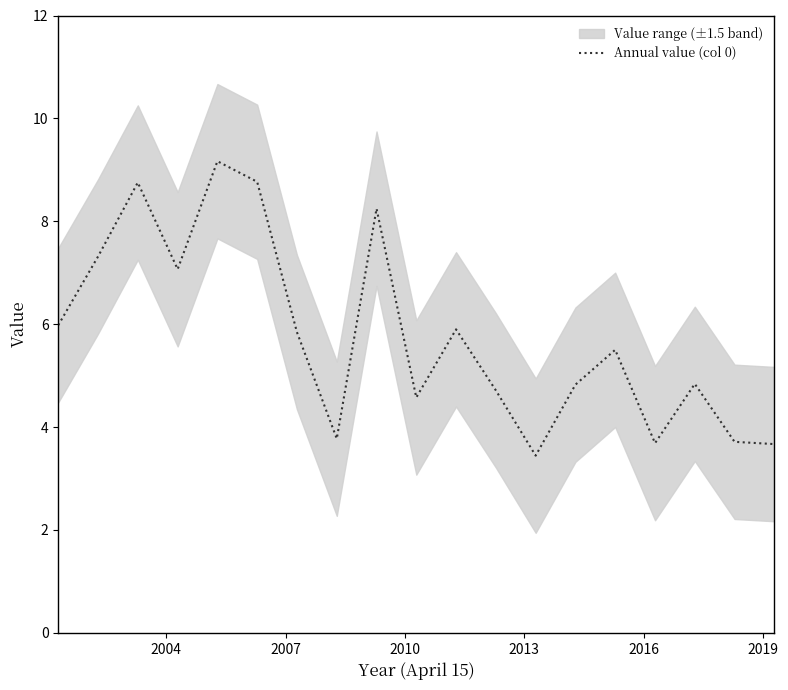

Does the chart have visible grid lines?

No